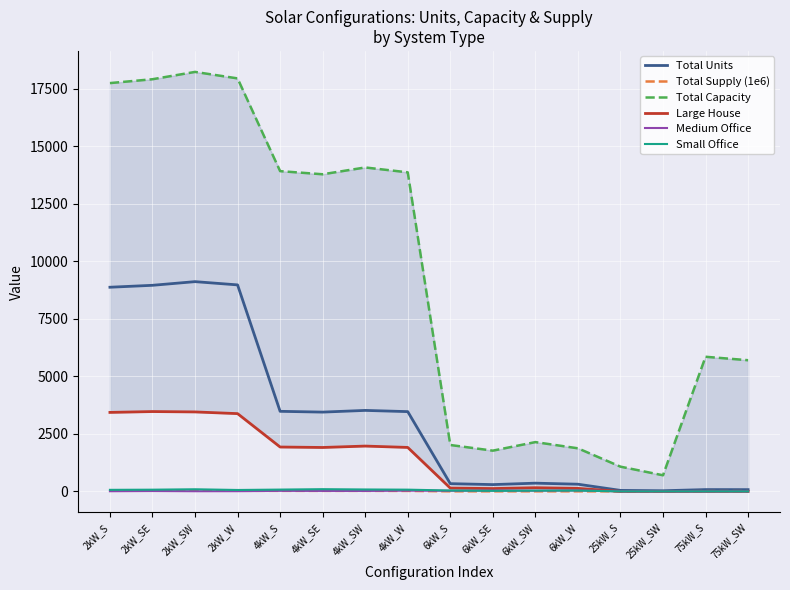

How many values in the Total Capacity series are below 13780?

8